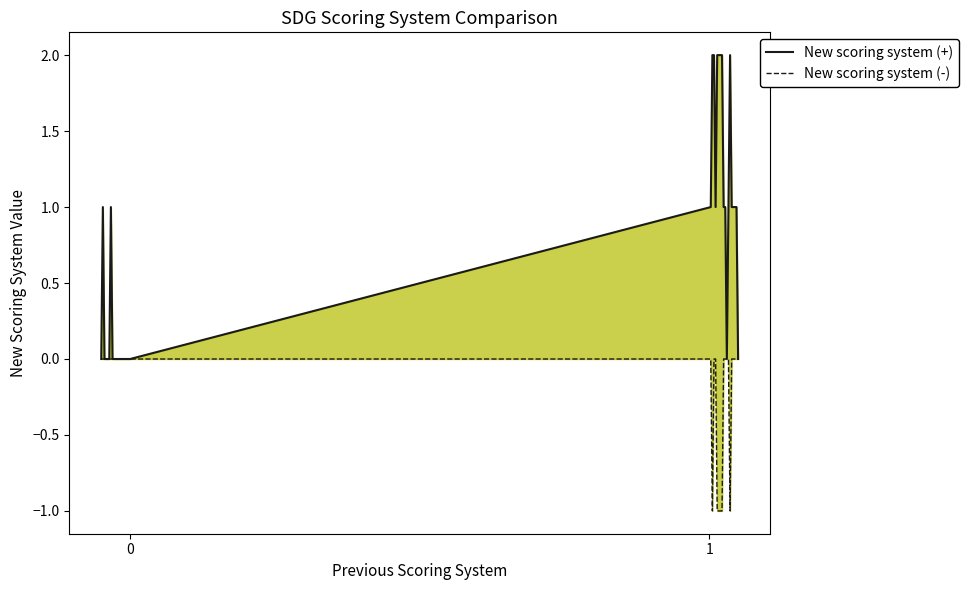

Does the chart have visible grid lines?

No